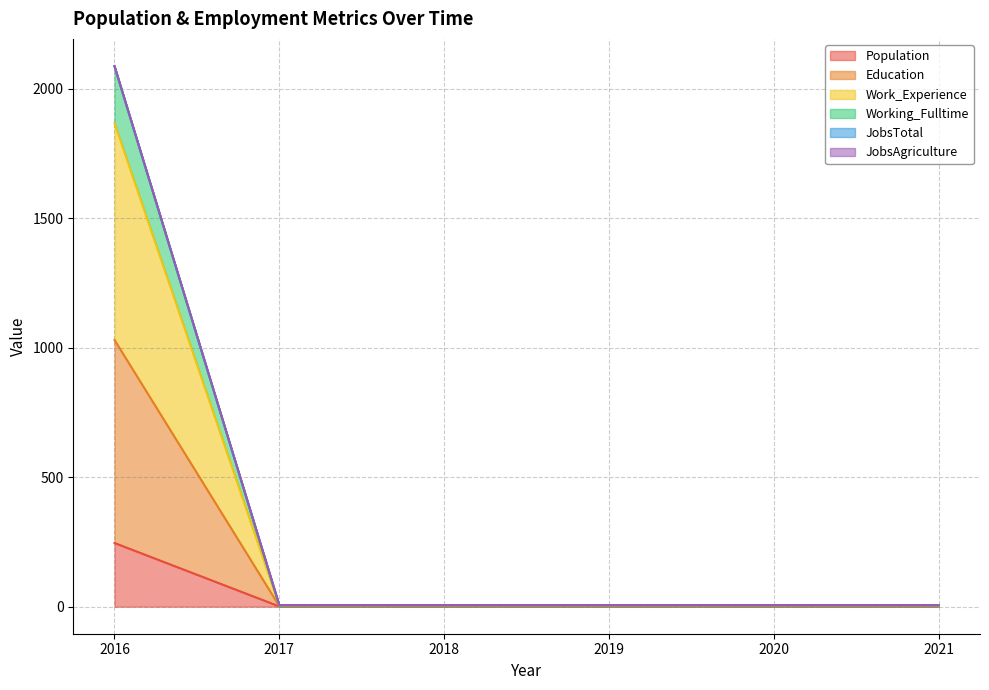

True or false: Population has more than 1 interior local peaks.

False